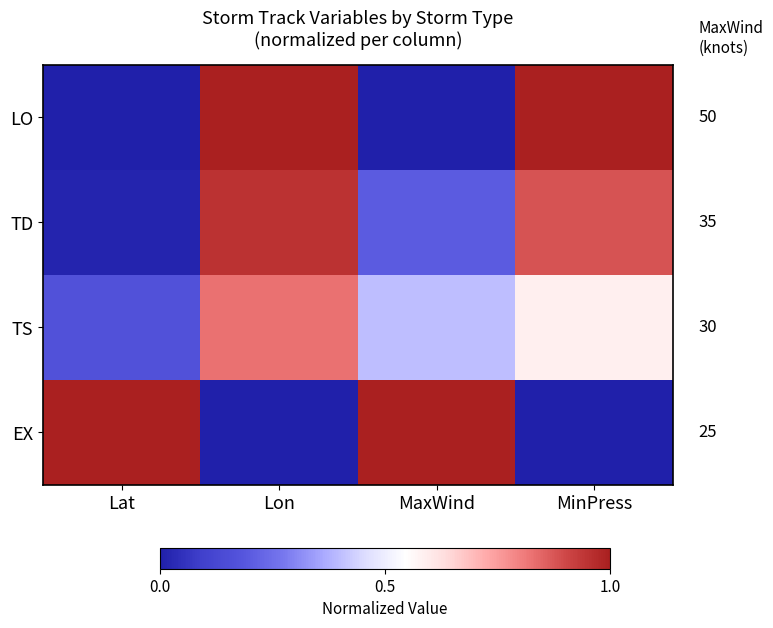

Count the number of categories in the chart.

4